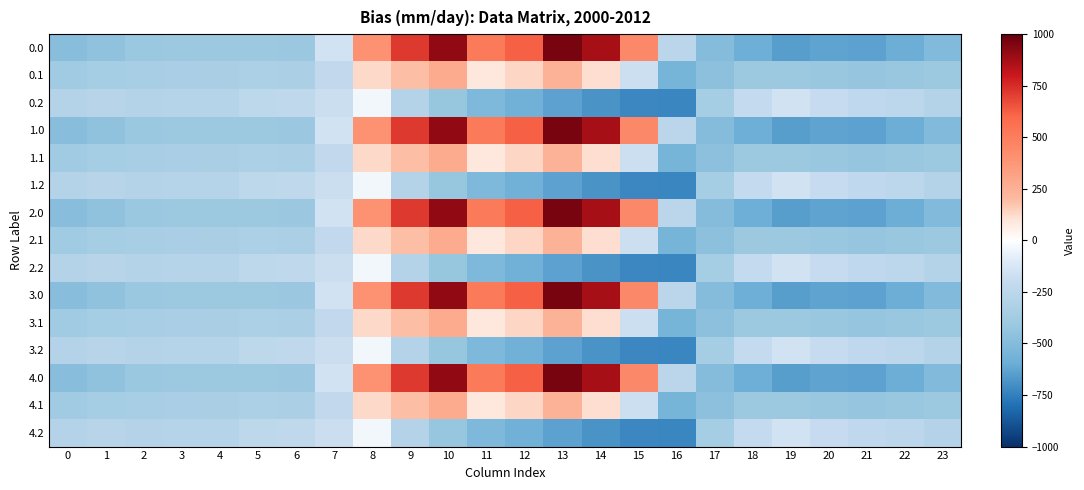

What is the greatest value displayed?

962.7